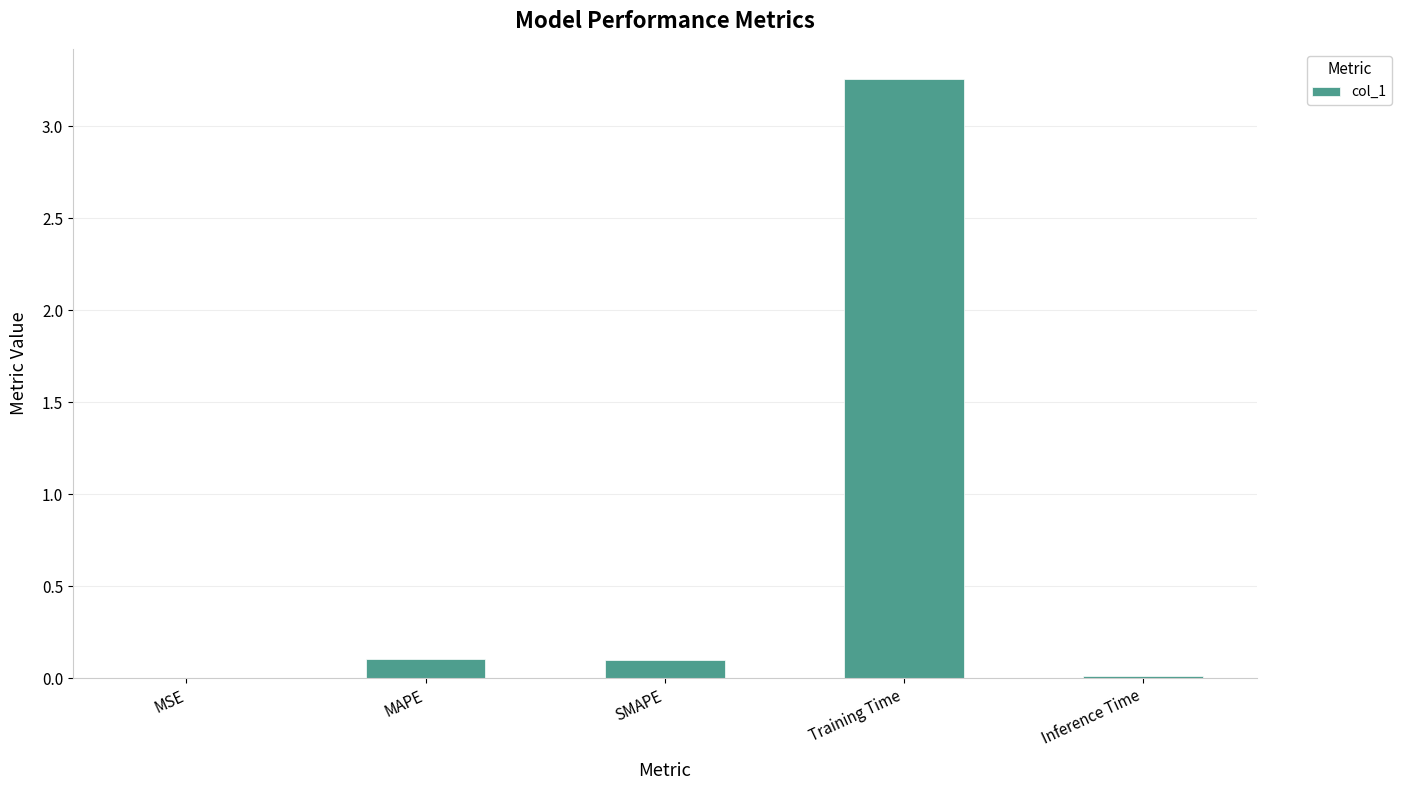

Between Inference Time and MAPE, which is larger?

MAPE